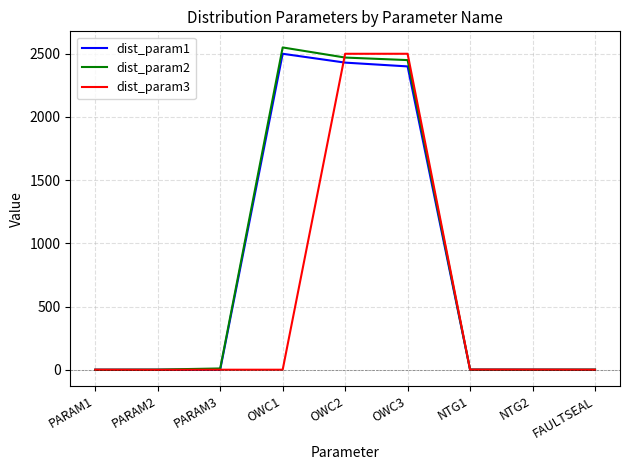

What is the minimum value shown in the chart?

-1.0